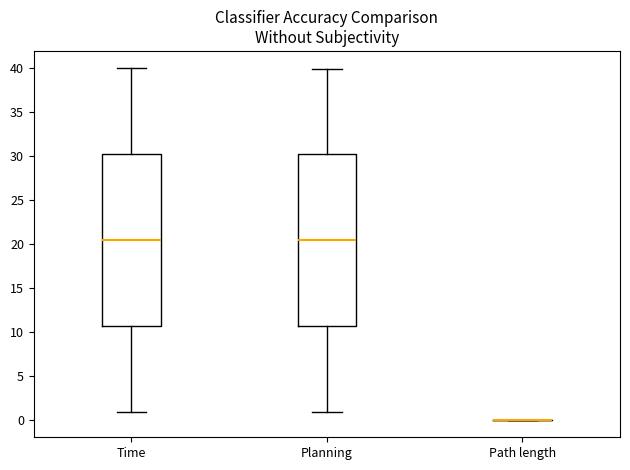

Where is the lower edge of the box for Time on the y-axis? The values are not printed on the chart, so give them approximately, as read against the axis.

10.5